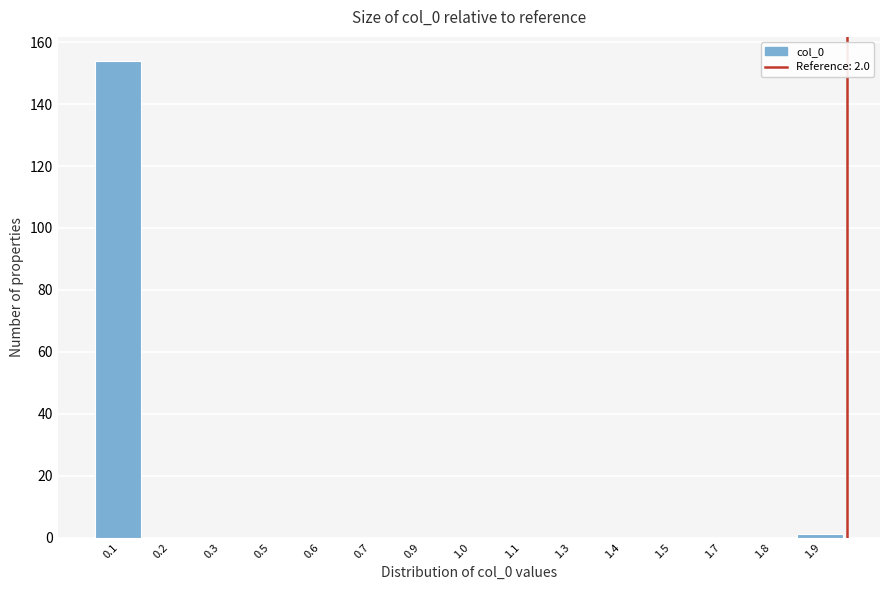

Reading left to right, list all the values displayed in this chart.

0.1=154	0.2=0	0.3=0	0.5=0	0.6=0	0.7=0	0.9=0	1.0=0	1.1=0	1.3=0	1.4=0	1.5=0	1.7=0	1.8=0	1.9=1